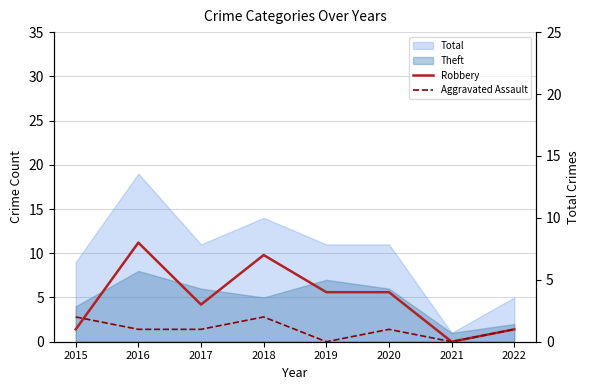

After their last crossing, which series has the higher values: Robbery or Aggravated Assault?

Robbery